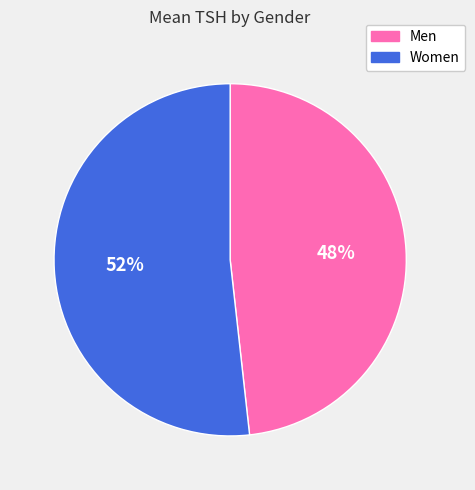

To the nearest percent, what portion does Women represent?

52%